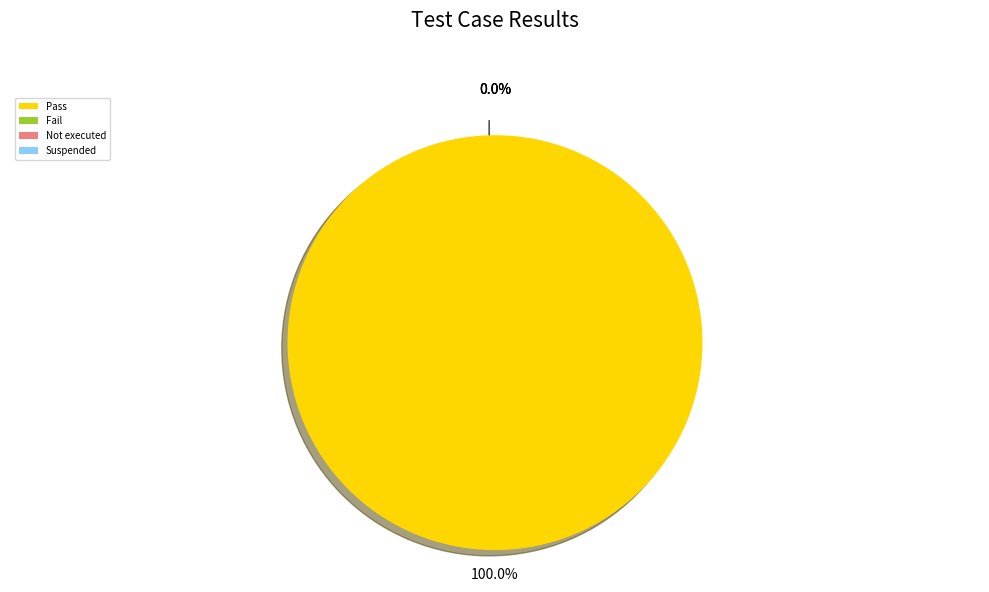

Is it true that Not executed is 1% of the pie?

False